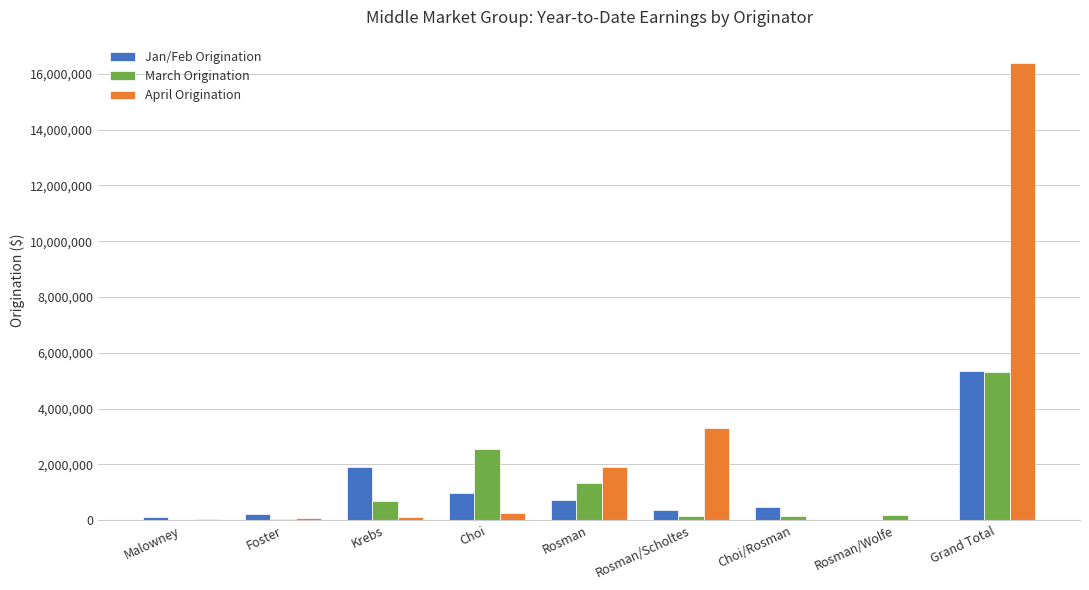

What is the total value across all series at Rosman?

3954102.4